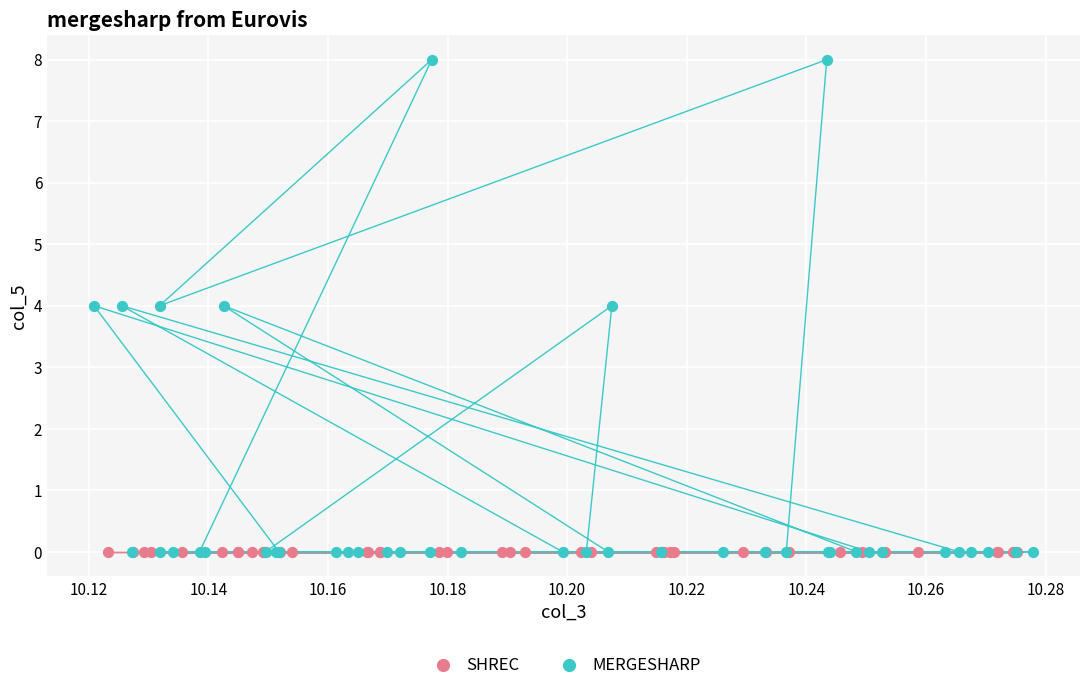

Which series contains the highest Y value?

MERGESHARP